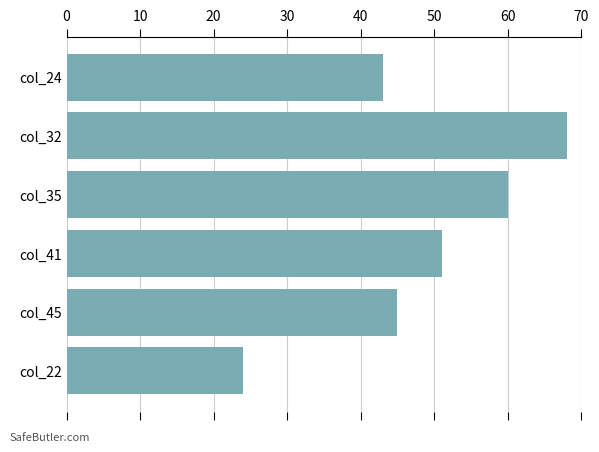

Rank the categories by value from lowest to highest.

col_22, col_24, col_45, col_41, col_35, col_32